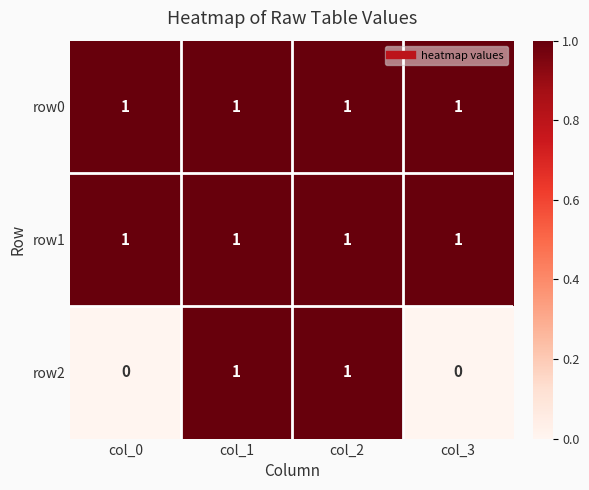

Which series has the widest spread of values?

row2